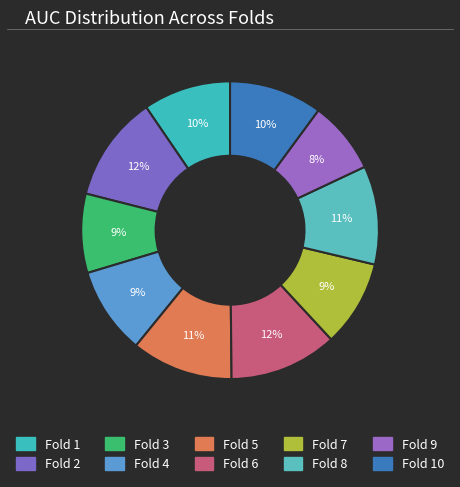

To the nearest percent, what is the average slice percentage?

10%